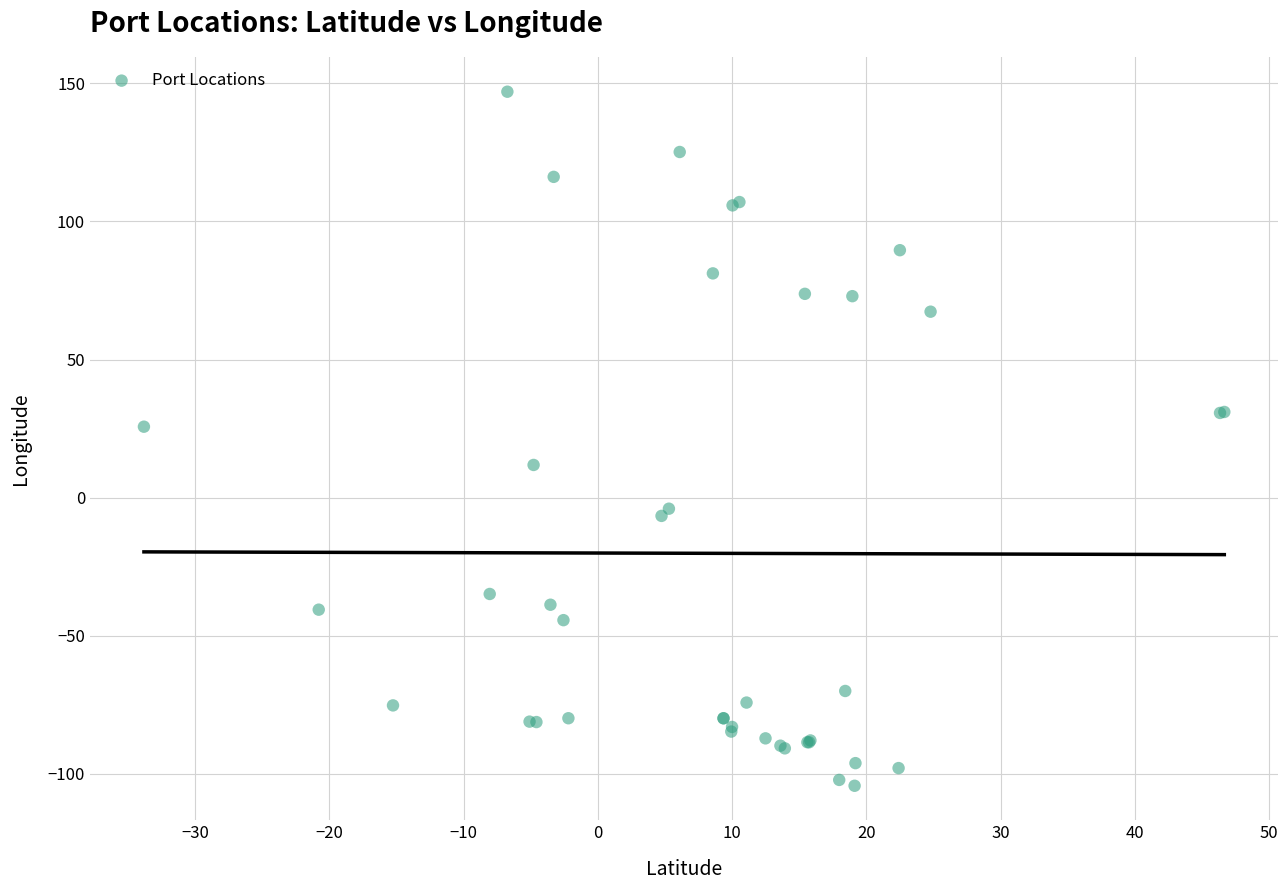

What Y value in the scatter plot is closest to 21?

25.7